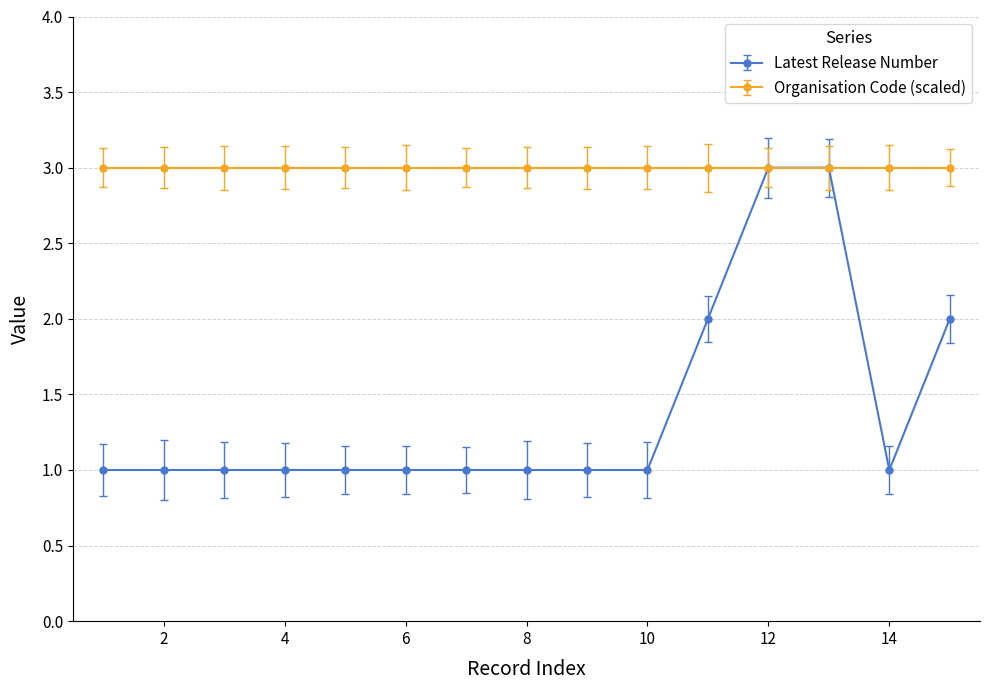

What is the value of the Organisation Code (scaled) point at the 11th from the left?

3